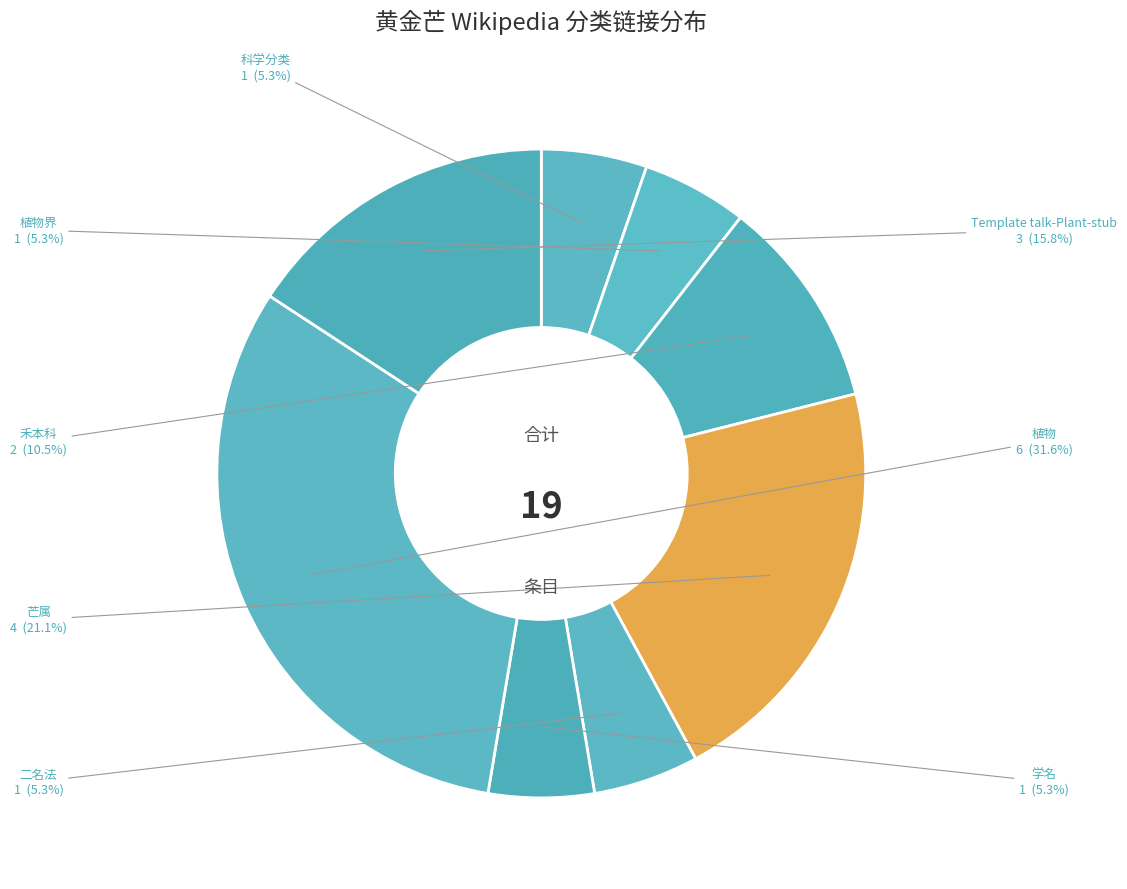

How many slices are in this pie chart?

8